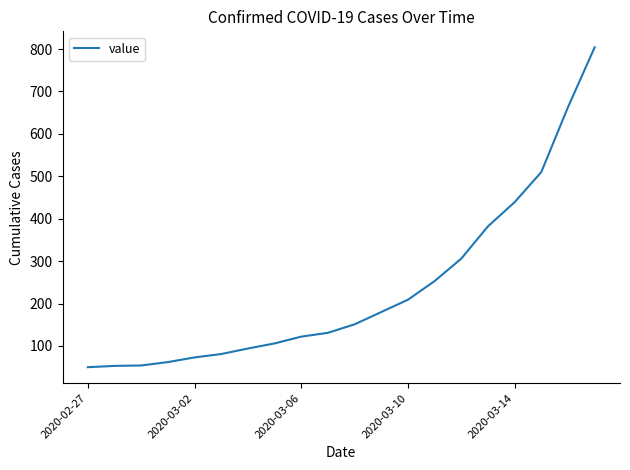

What is the greatest value displayed?

804